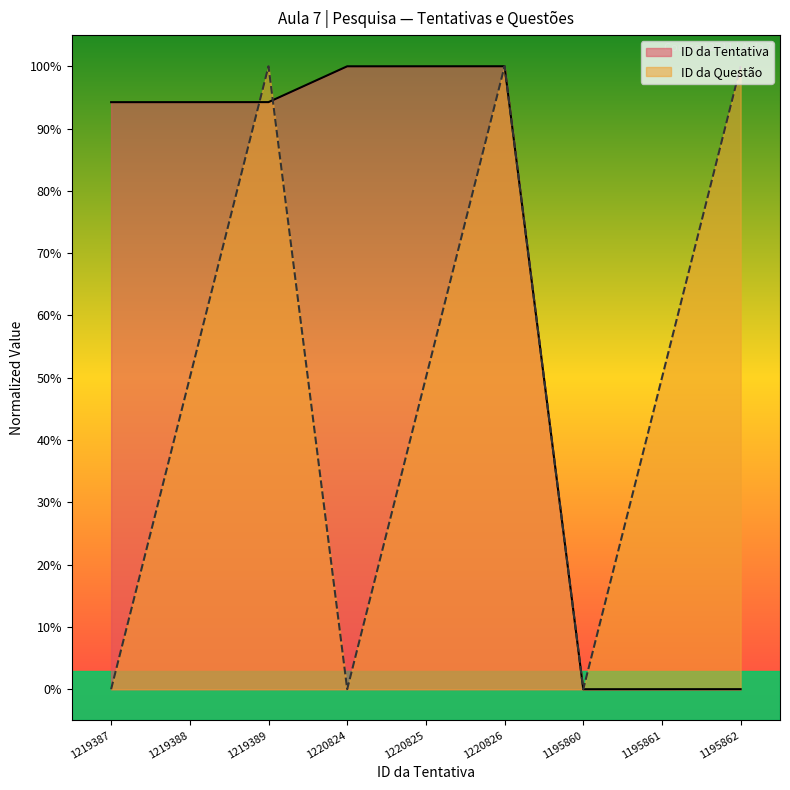

True or false: ID da Questão and ID da Tentativa intersect in this chart.

True